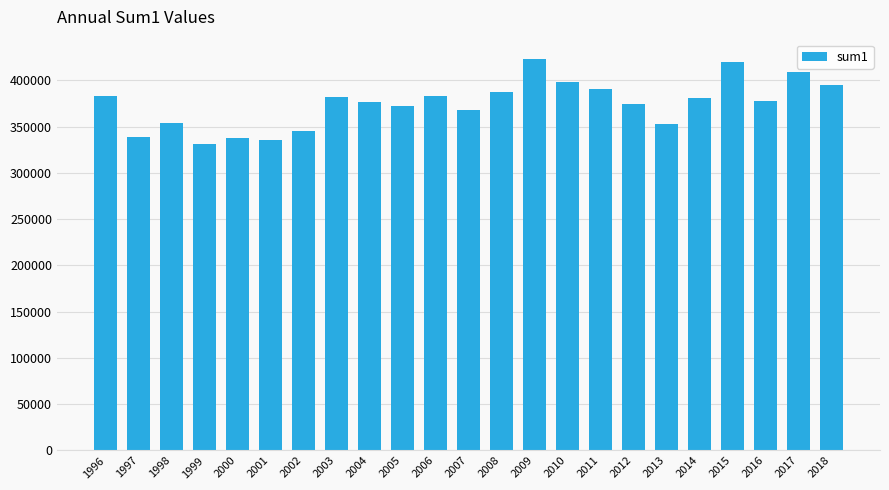

What is the difference between the values at 2012 and 2005?

1870.8